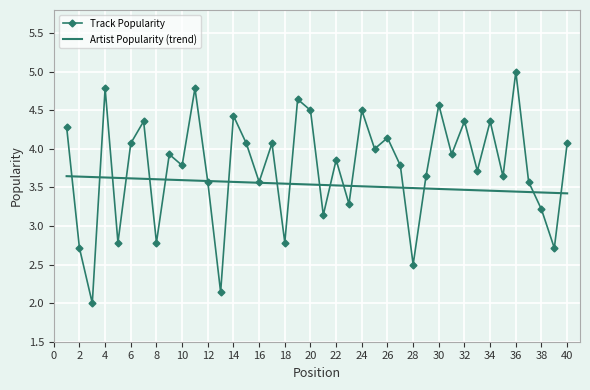

Which series has the largest range (max minus min)?

Track Popularity